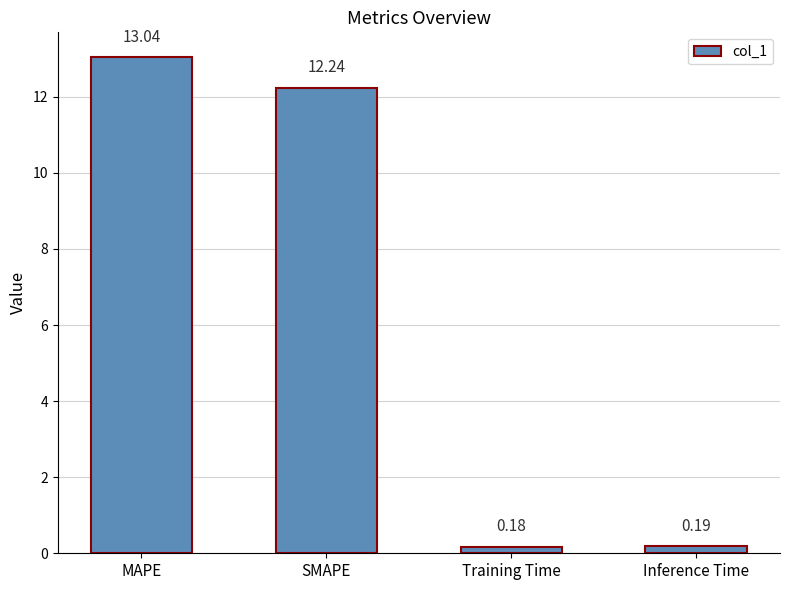

At which category does the chart reach its minimum across all series?

Training Time